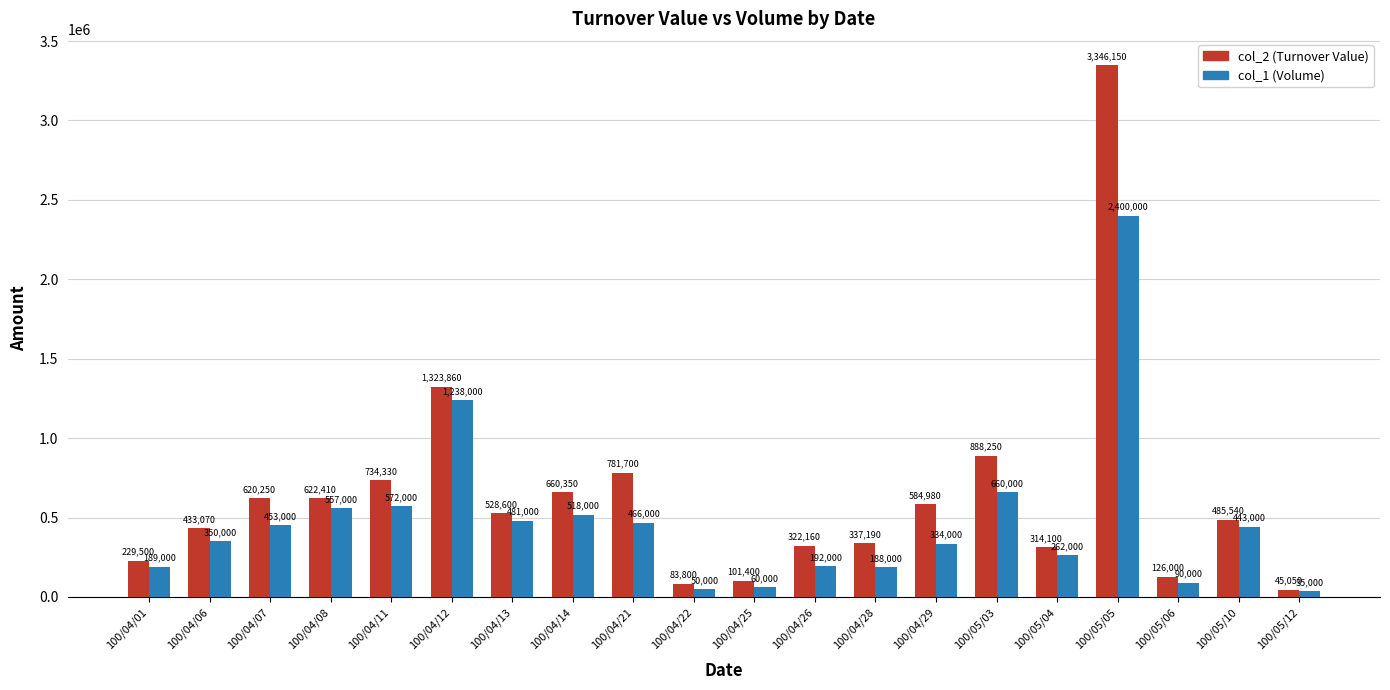

What is the value of the col_2 (Turnover Value) bar at the 10th from the left?

83800